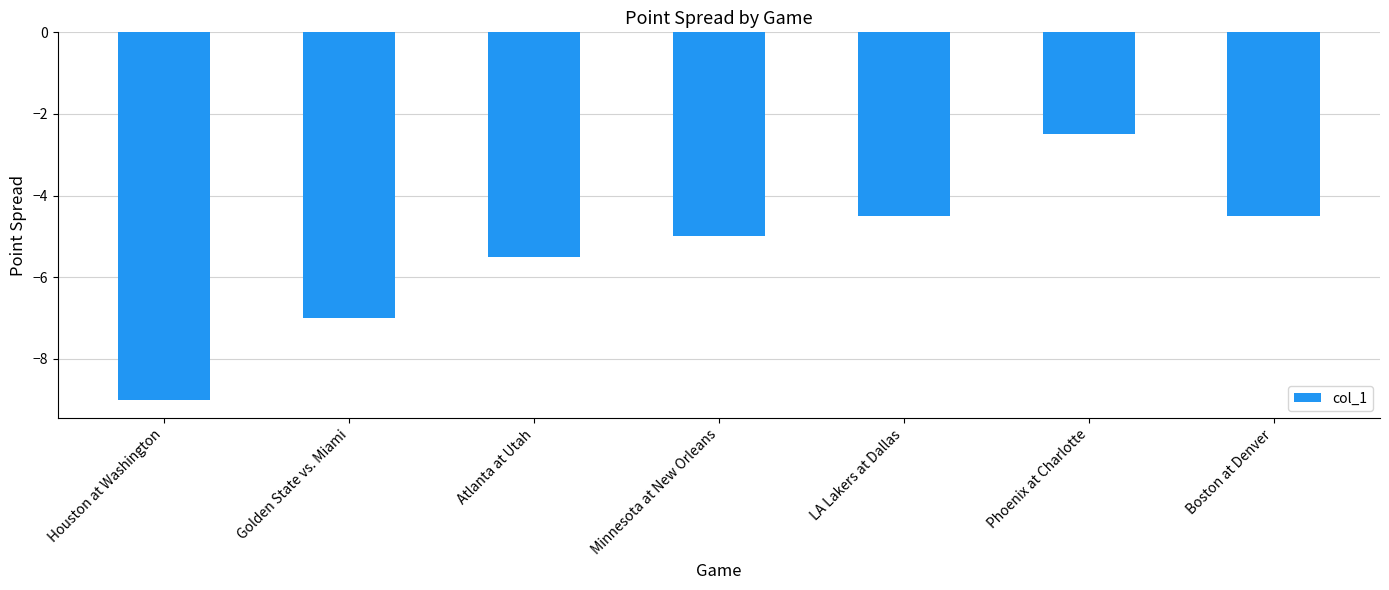

How many data points does each series have?

7